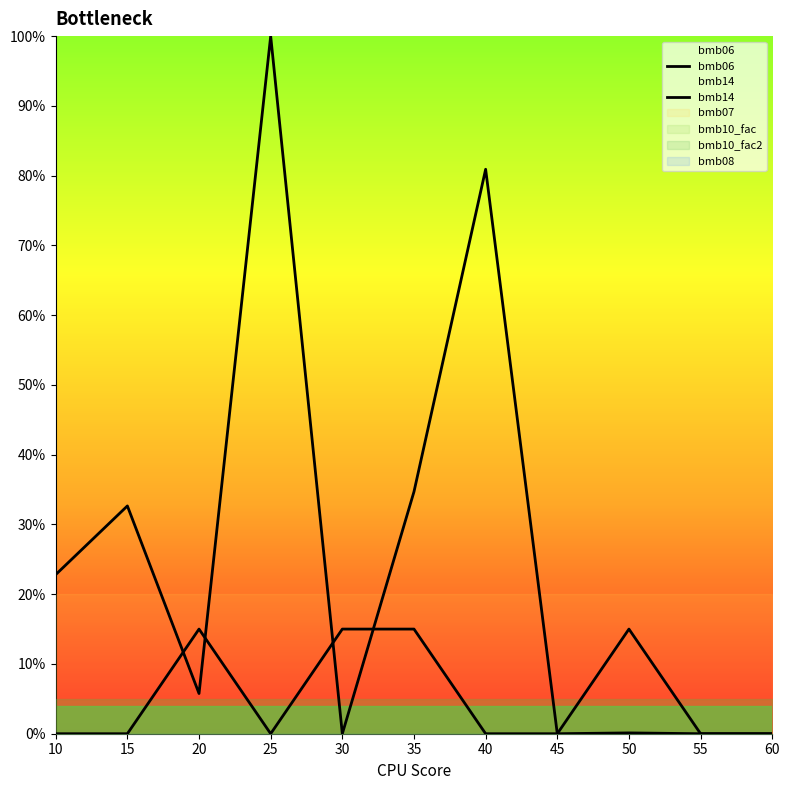

Reading left to right, what are all the values shown in this chart?

bmb06: 22.8	32.7	5.8	100.0	0.0	34.7	80.9	0.0	0.1	0.0	0.0
bmb14: 0.0	0.0	15.0	0.0	15.0	15.0	0.0	0.0	15.0	0.0	0.0